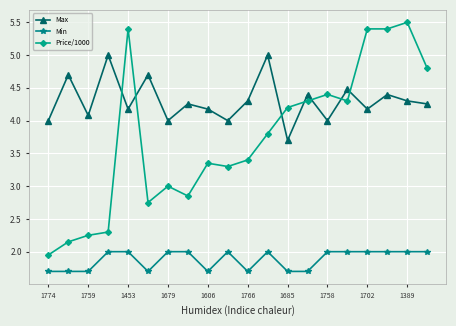

Which series has the largest total across all categories?

Max